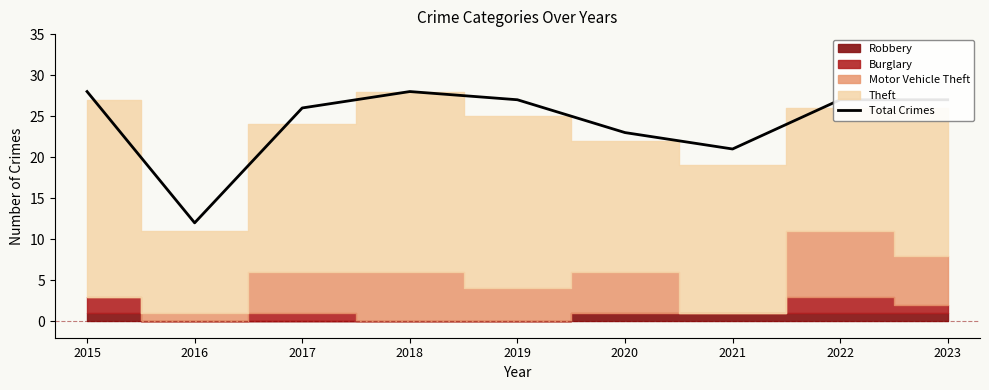

The Total Crimes series shows 21 at 2016. True or false?

False